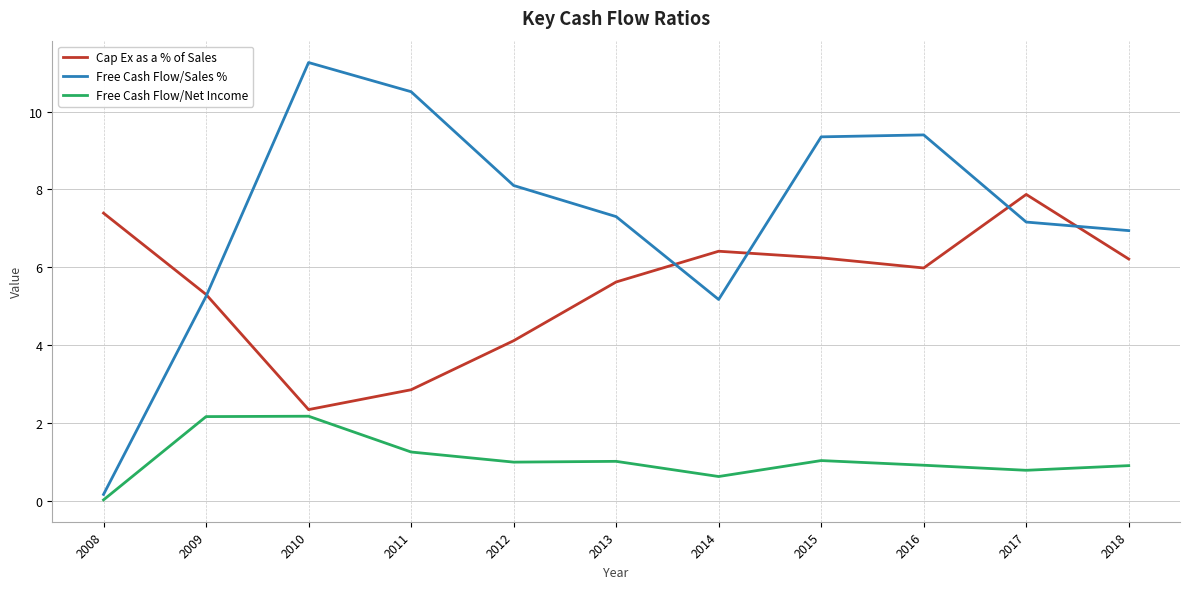

Read the Free Cash Flow/Net Income value at 2018.

0.9